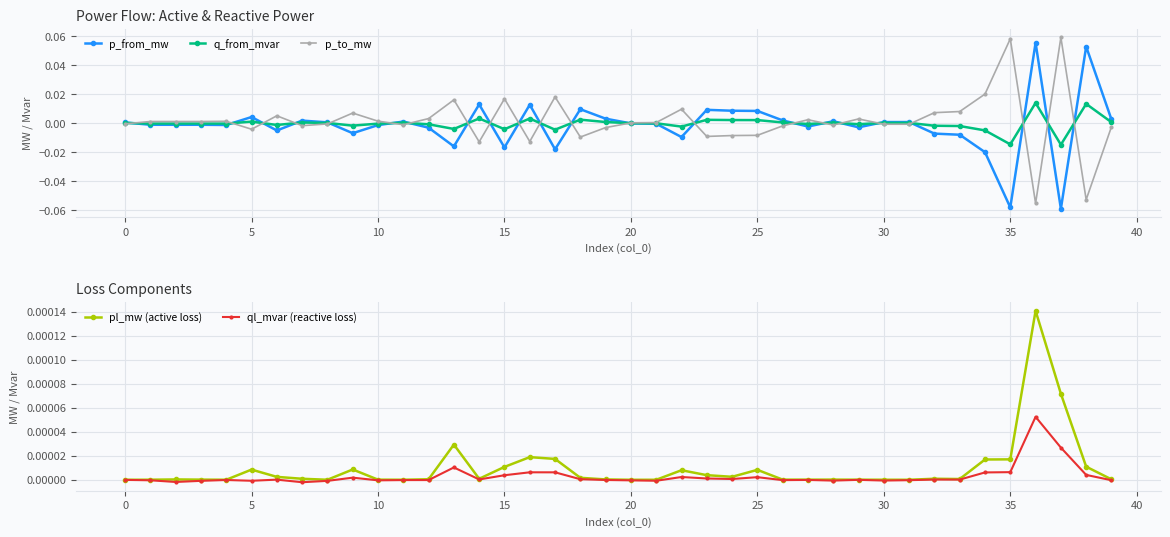

True or false: p_from_mw has more than 0 points higher than both neighbors.

True